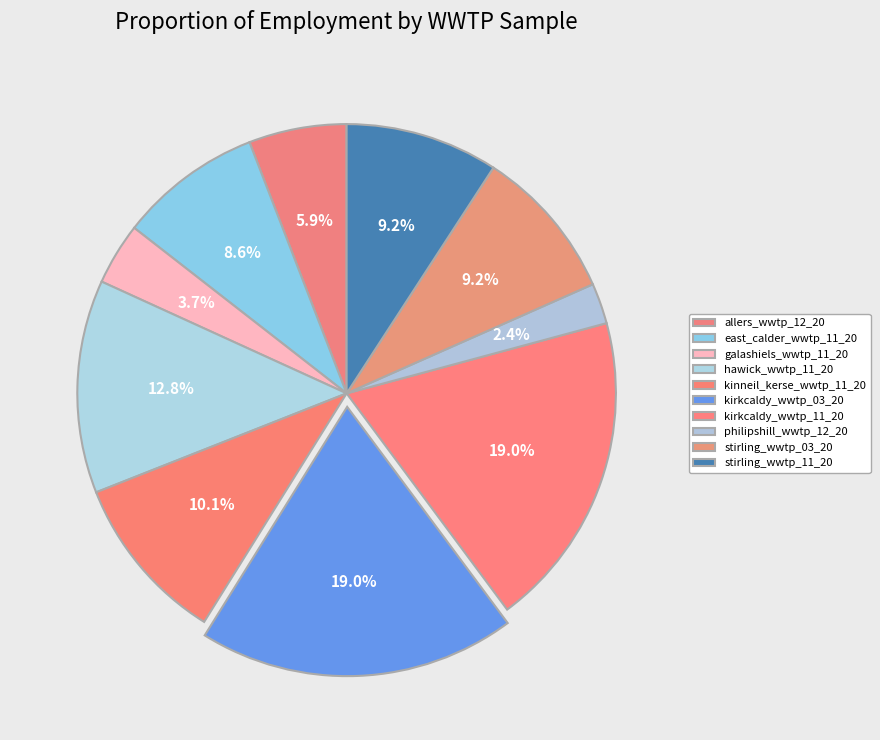

The hawick_wwtp_11_20 slice represents 5% of the pie. True or false?

False